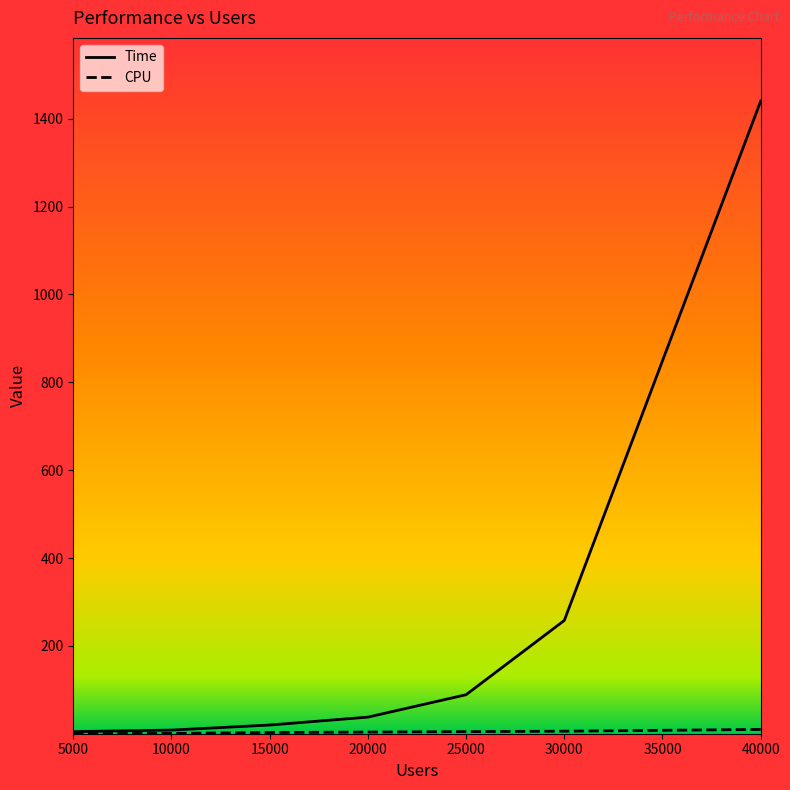

What is the average value of the Time series?

265.5